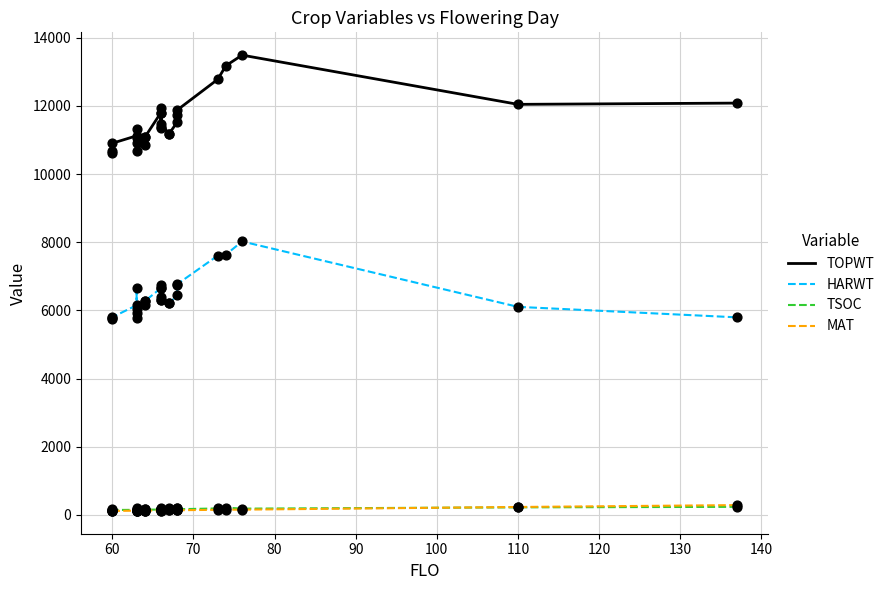

What is the total value across all series at 130?

17640